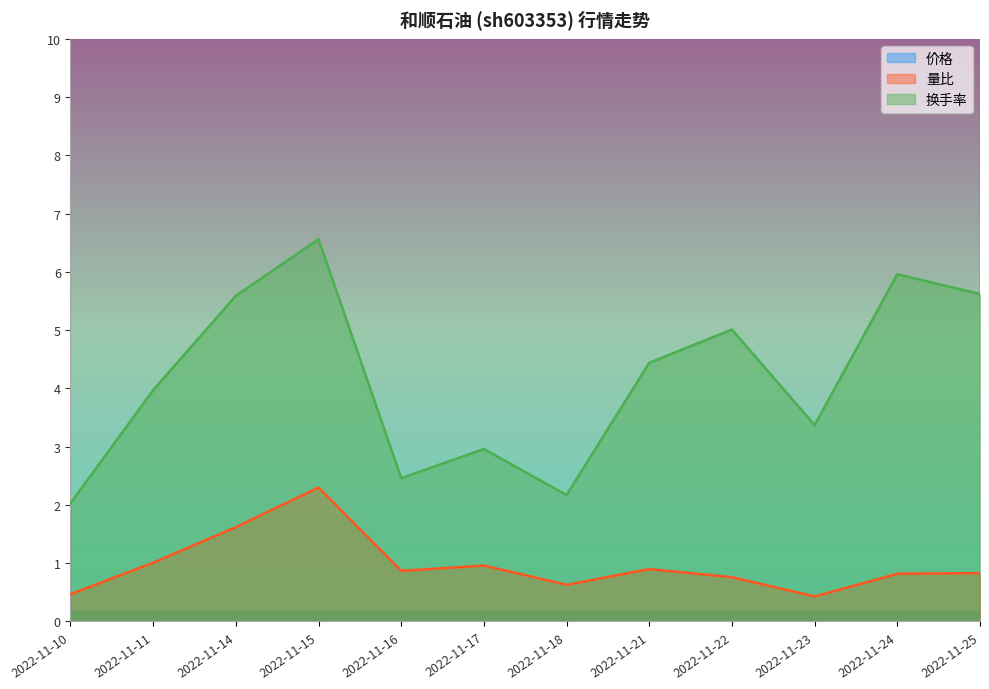

In 量比, how many points are lower than both neighbors (excluding endpoints)?

3